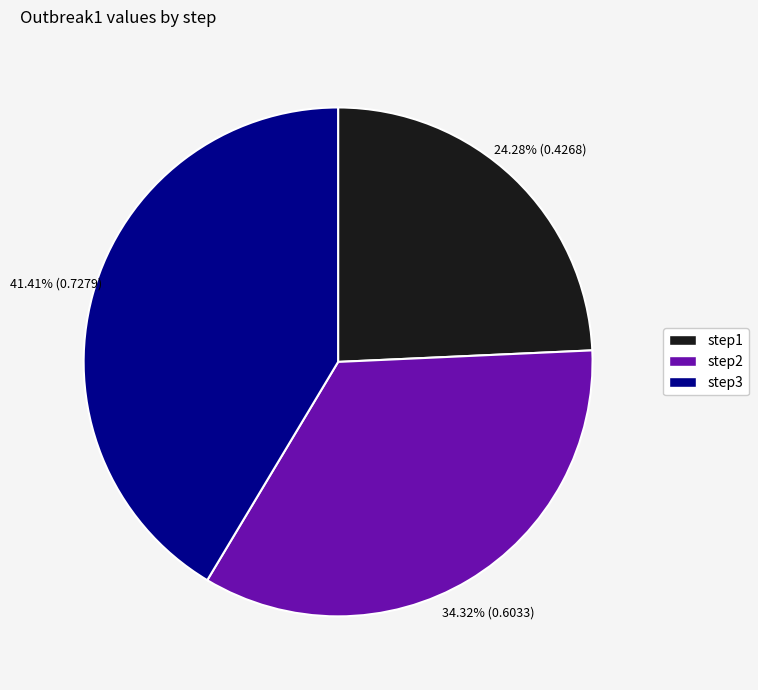

Between step1 and step2, which is larger?

step2